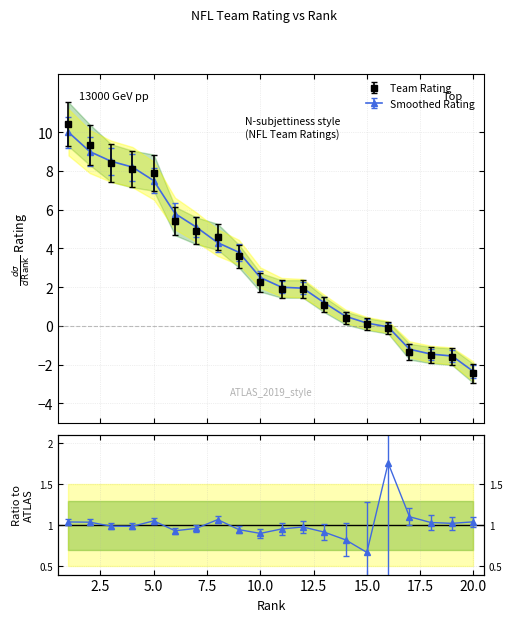

Reading left to right, transcribe all the data shown in this chart.

Rating: 1=10.4	2=9.3	3=8.4	4=8.1	5=7.9	6=5.4	7=4.9	8=4.6	9=3.6	10=2.3	11=1.9	12=1.9	13=1.1	14=0.4	15=0.1	16=-0.1	17=-1.3	18=-1.5	19=-1.6	20=-2.5
Smoothed: 1=10.0	2=9.0	3=8.5	4=8.2	5=7.5	6=5.8	7=5.1	8=4.3	9=3.8	10=2.5	11=2.0	12=1.9	13=1.2	14=0.5	15=0.1	16=-0.1	17=-1.2	18=-1.4	19=-1.6	20=-2.4